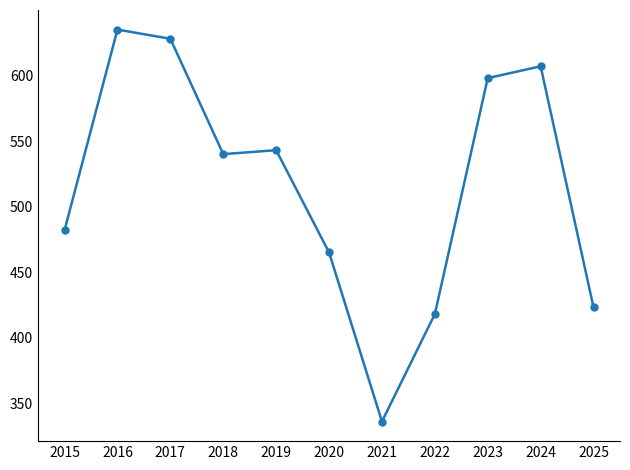

How many points are higher than both their immediate neighbors (excluding endpoints)?

3